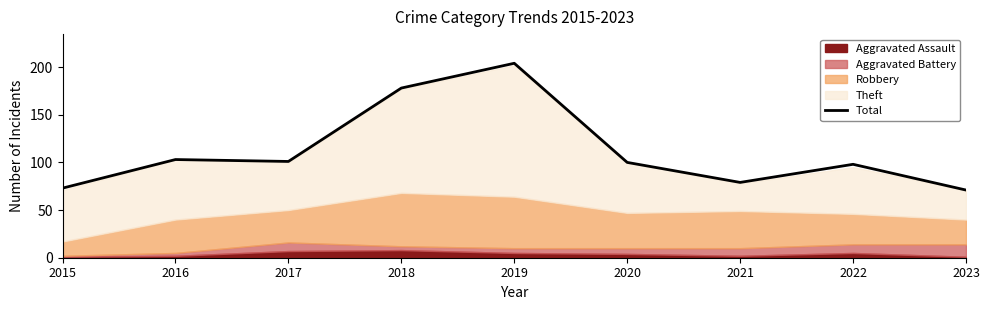

True or false: the data shows 42 at 2019.

False